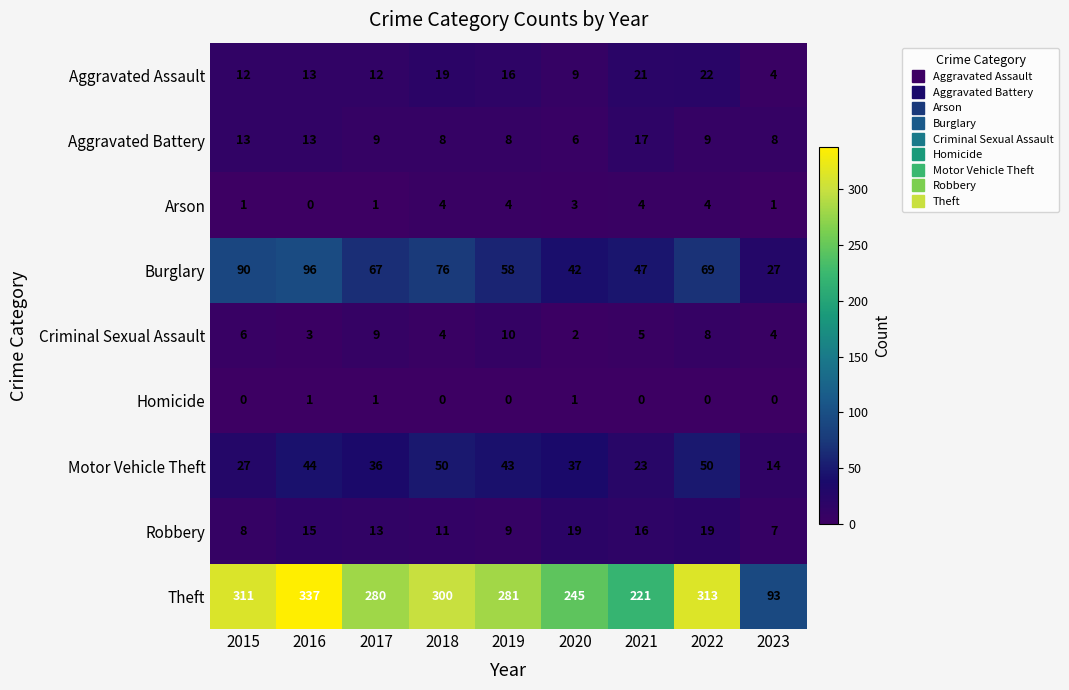

How many data points in Aggravated Battery are less than 9?

4